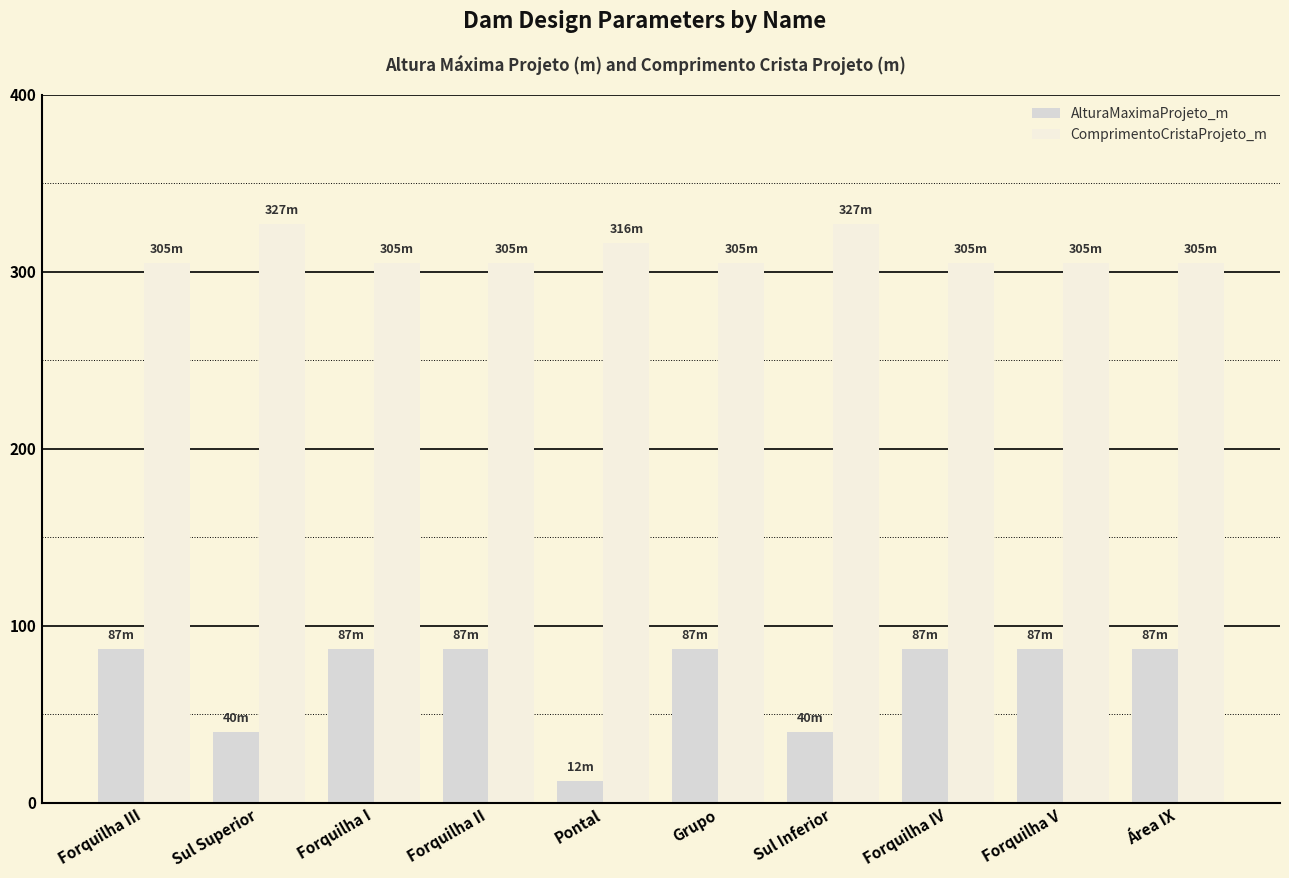

Is the value of AlturaMaximaProjeto_m at Forquilha III greater than the value of ComprimentoCristaProjeto_m at Grupo?

No